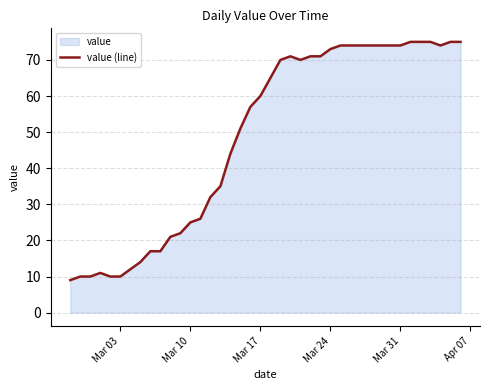

What is the value of the 26th point from the left?

71